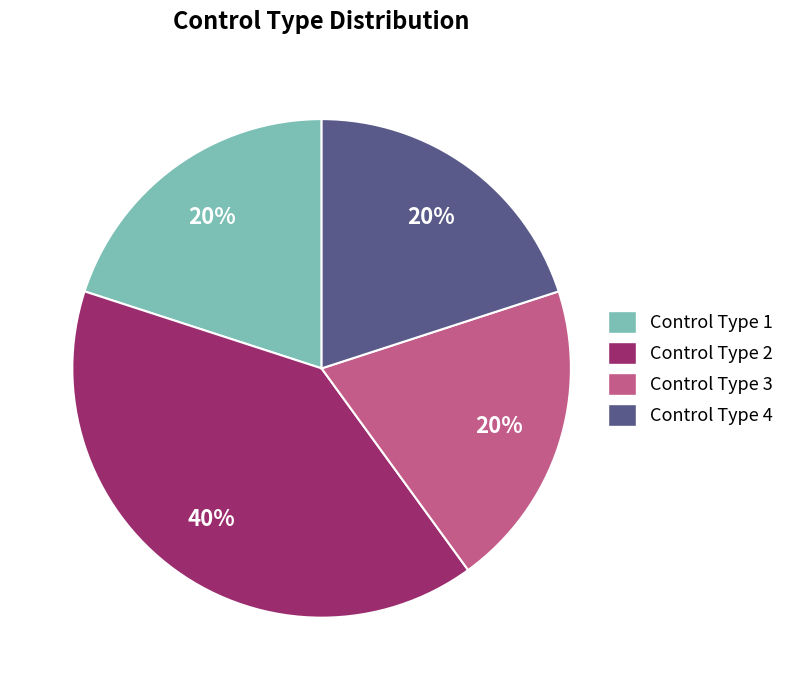

What is the ratio of the value at Control Type 3 to the value at Control Type 4?

1.0